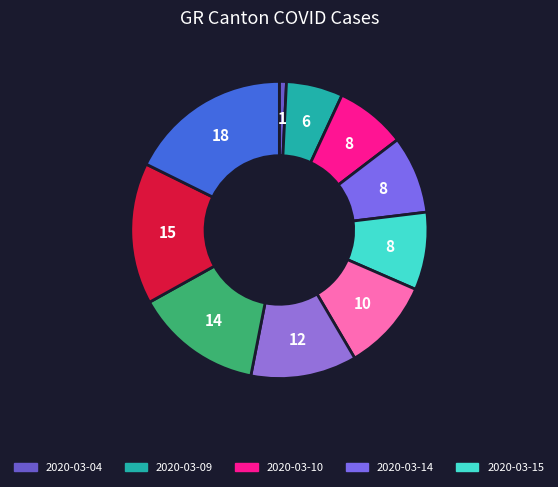

How many slices are in this pie chart?

10